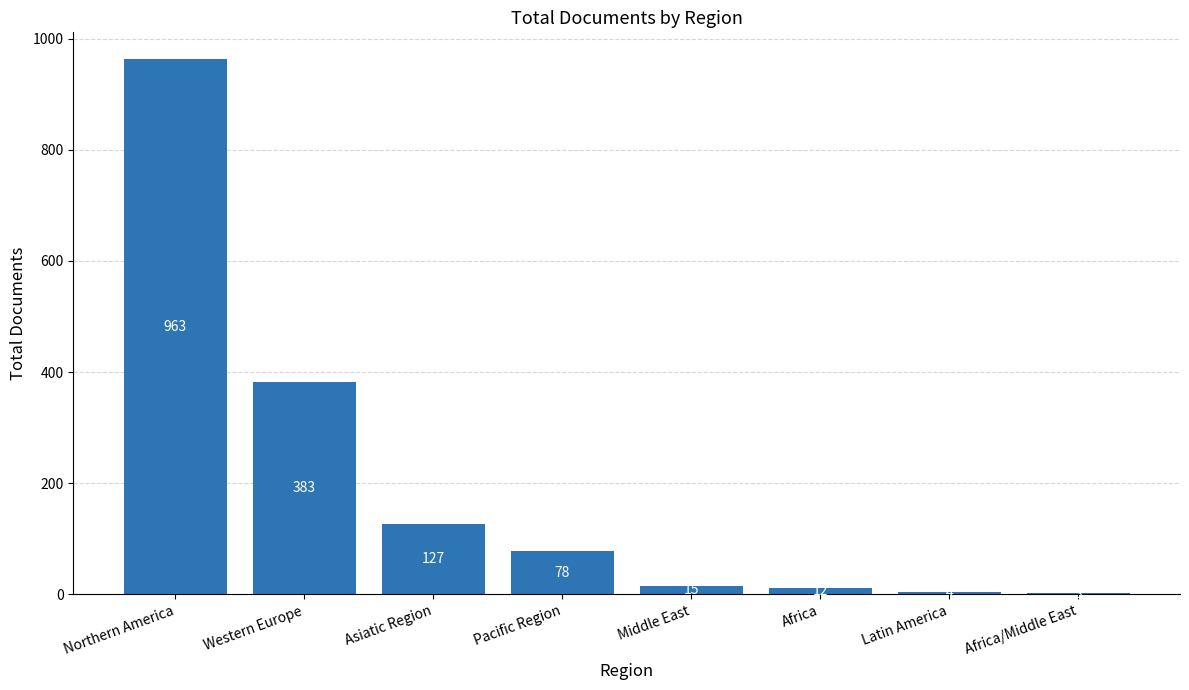

Where does the data first go above 78?

Northern America